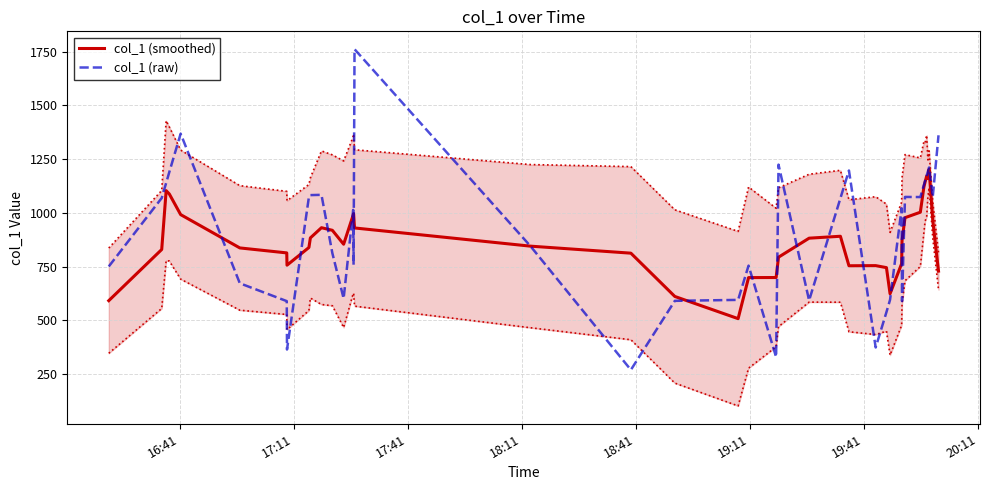

Which series has the largest total across all categories?

col_1 (raw)